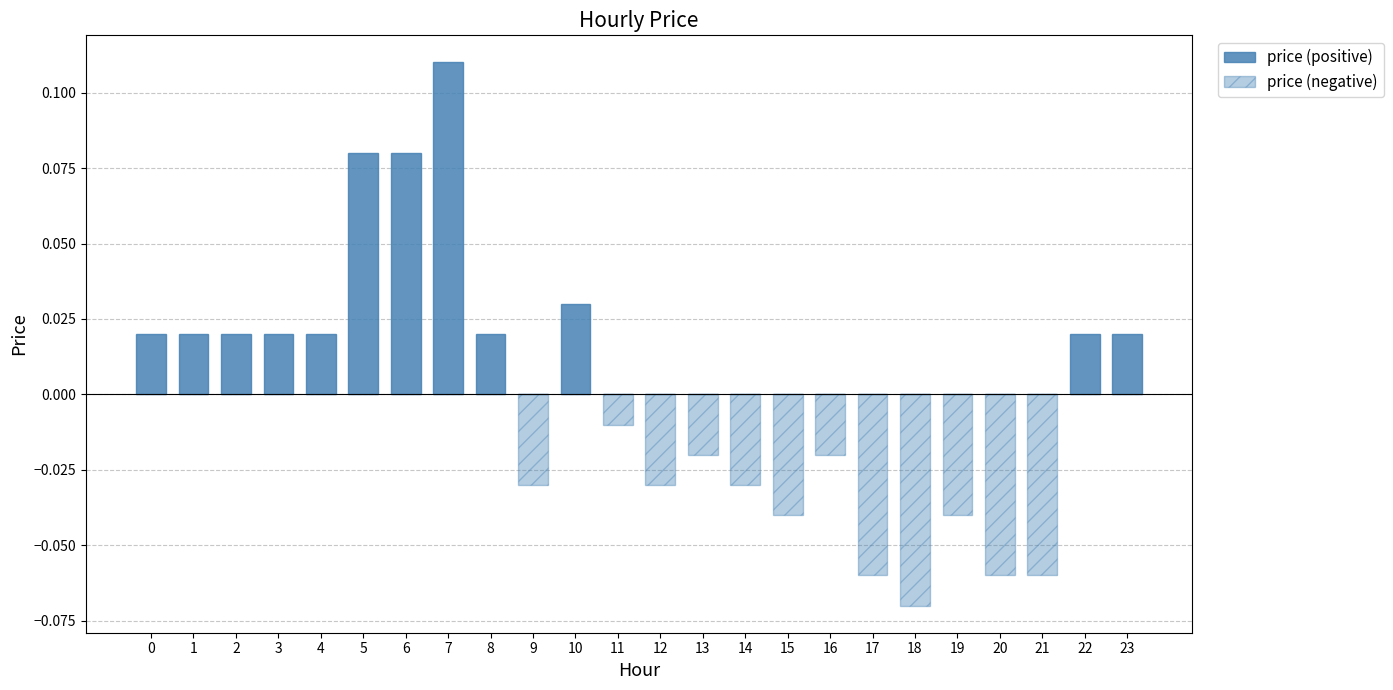

Which series changed the most between 3 and 5?

price (positive)